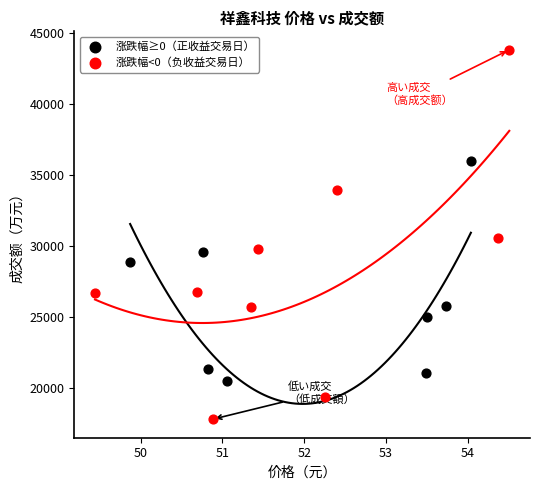

Which series contains the lowest Y value?

涨跌幅<0（负收益交易日）